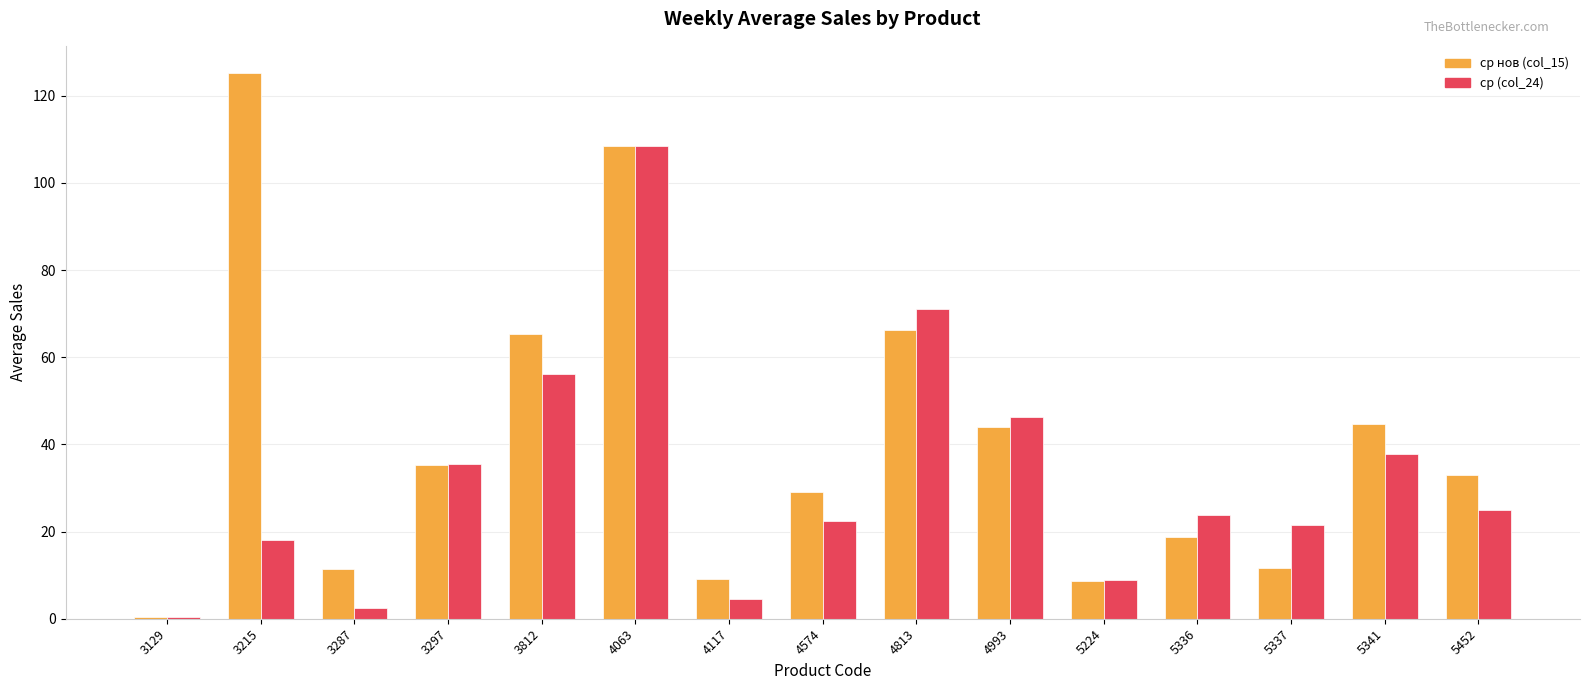

What is the sum of all ср нов (col_15) values?

611.6